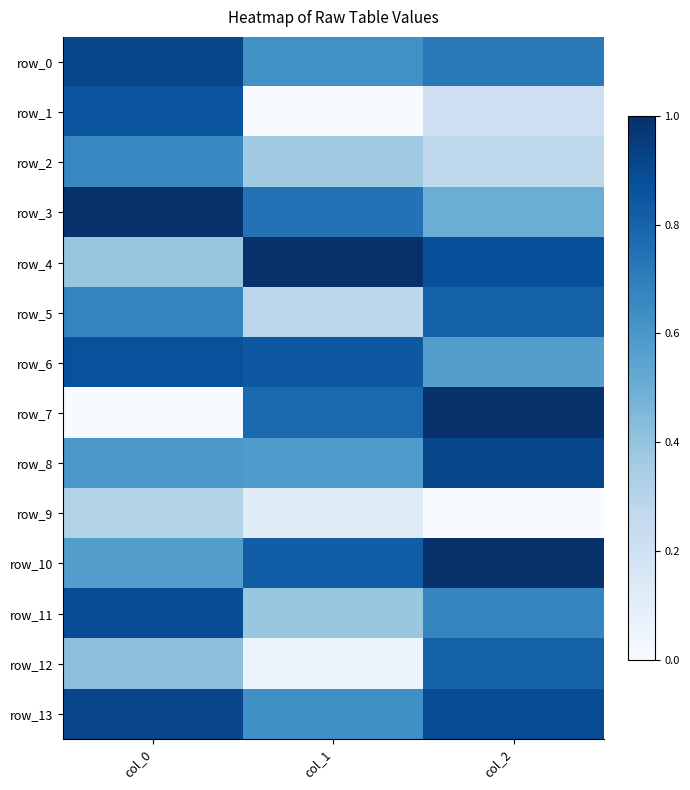

What is the difference between the row_7 values at col_2 and col_1?

0.2